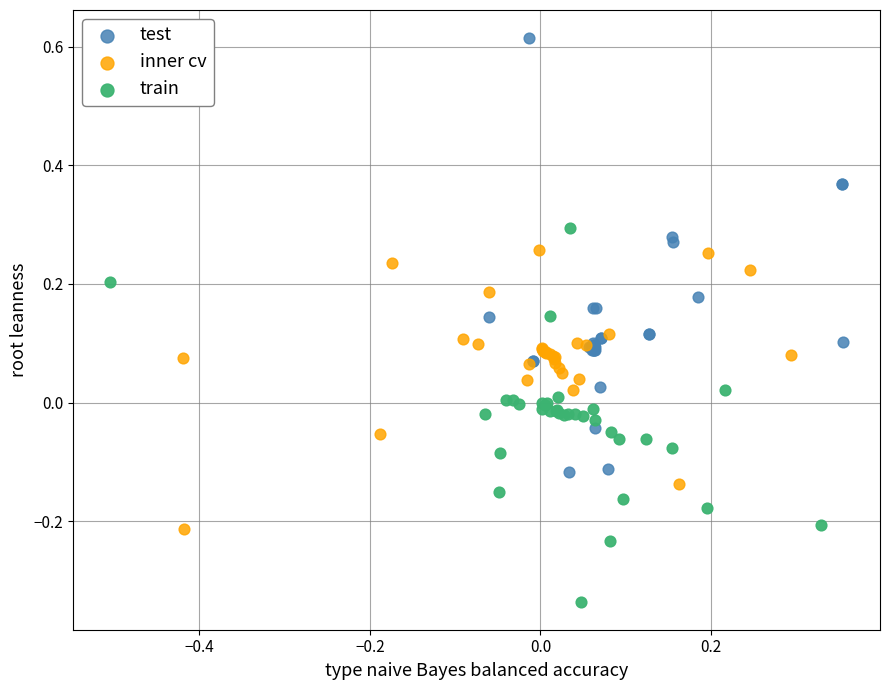

Which series reaches the maximum Y coordinate?

test